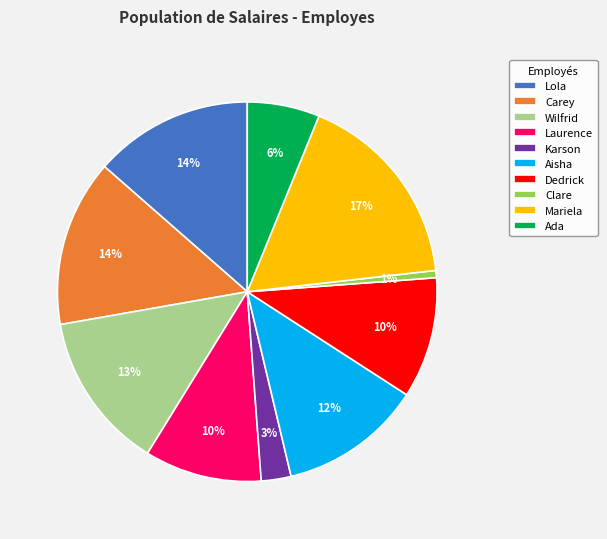

Is it true that Carey is 14% of the pie?

True